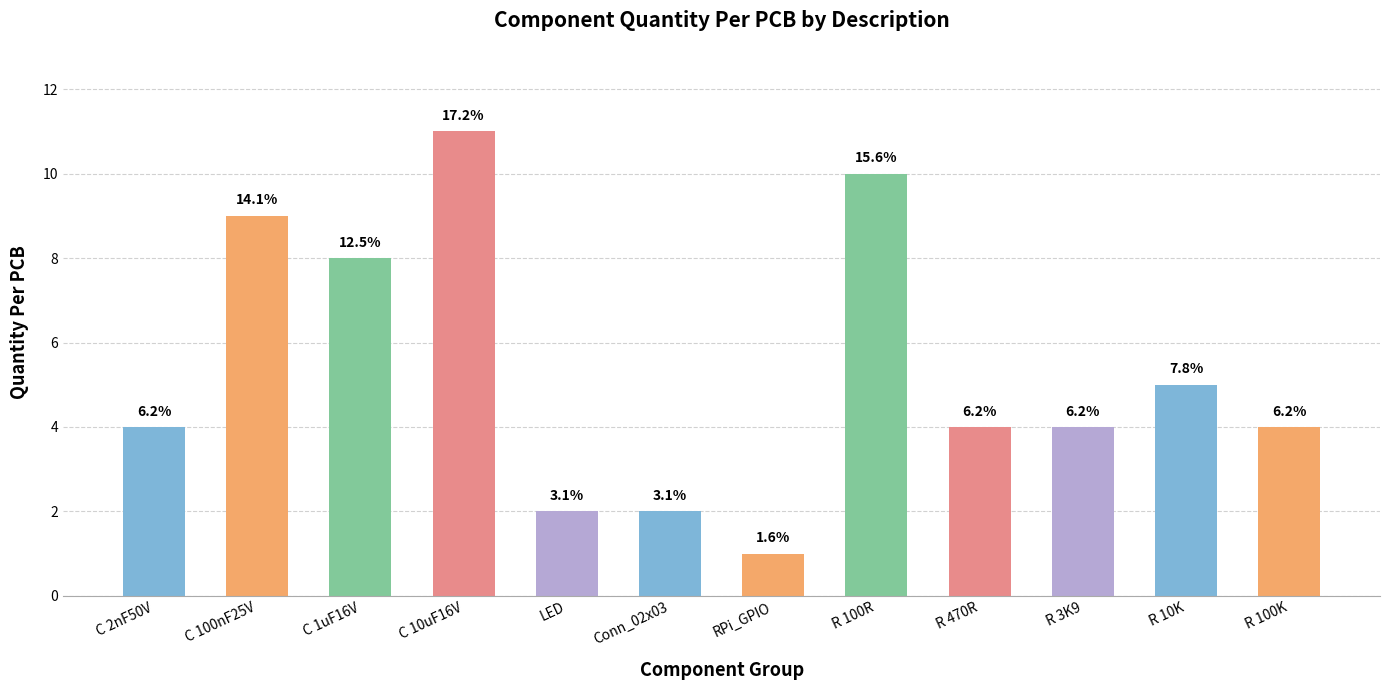

Count the values in the range 4 to 9.

7